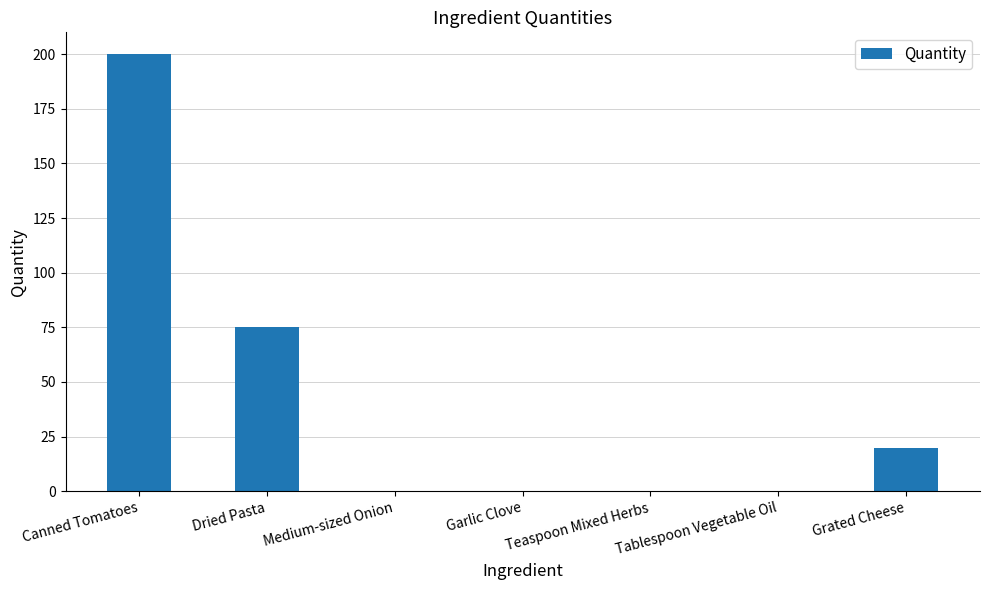

The chart shows a value of 200.0 at Canned Tomatoes. True or false?

True